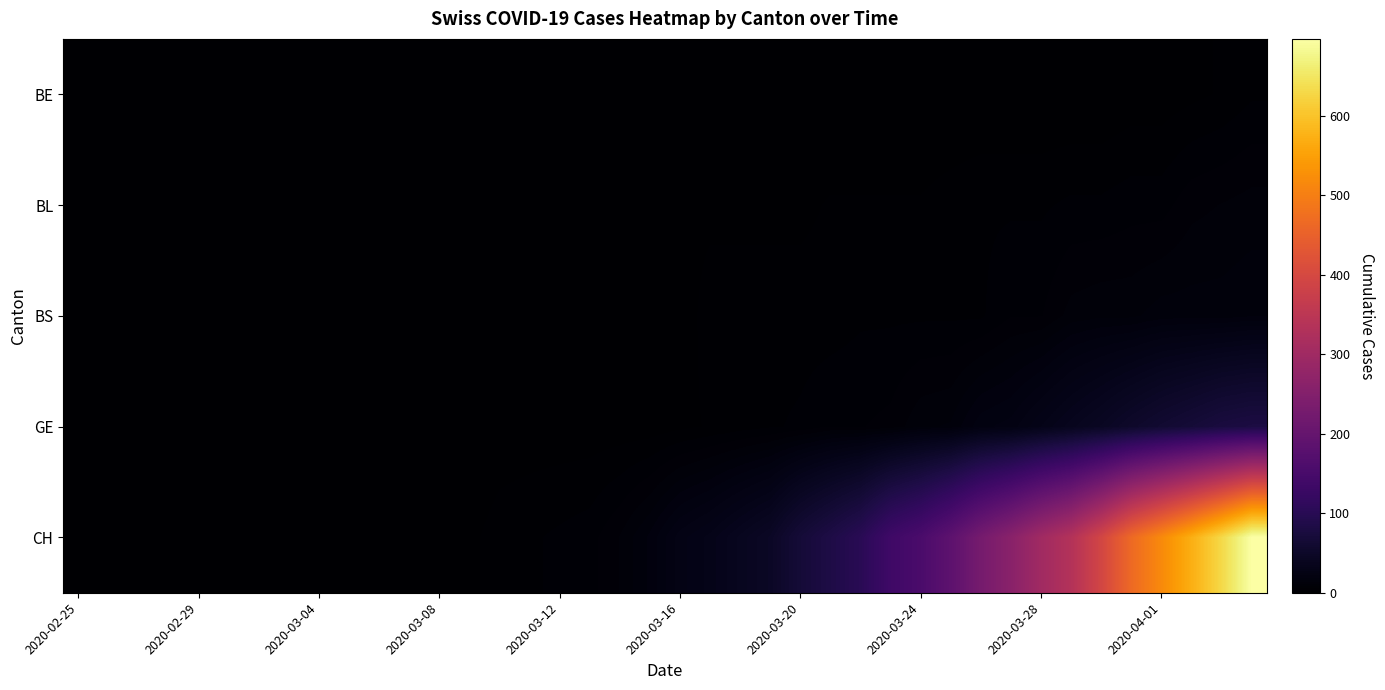

Which series has the largest total across all categories?

CH